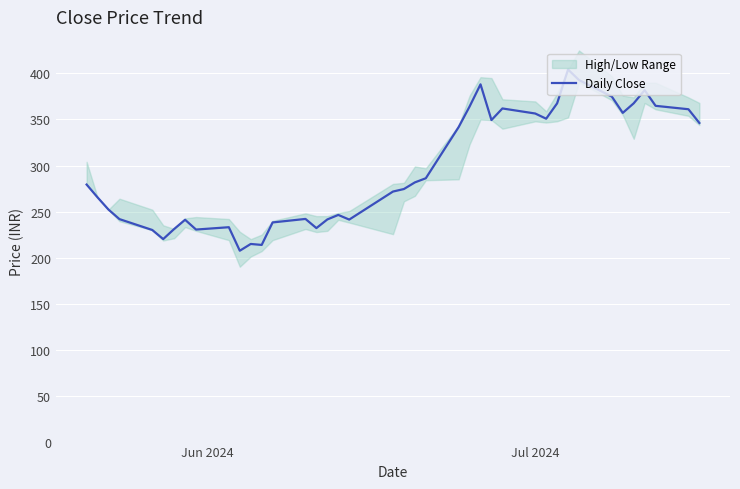

Does the chart display data point markers on the line(s)?

No